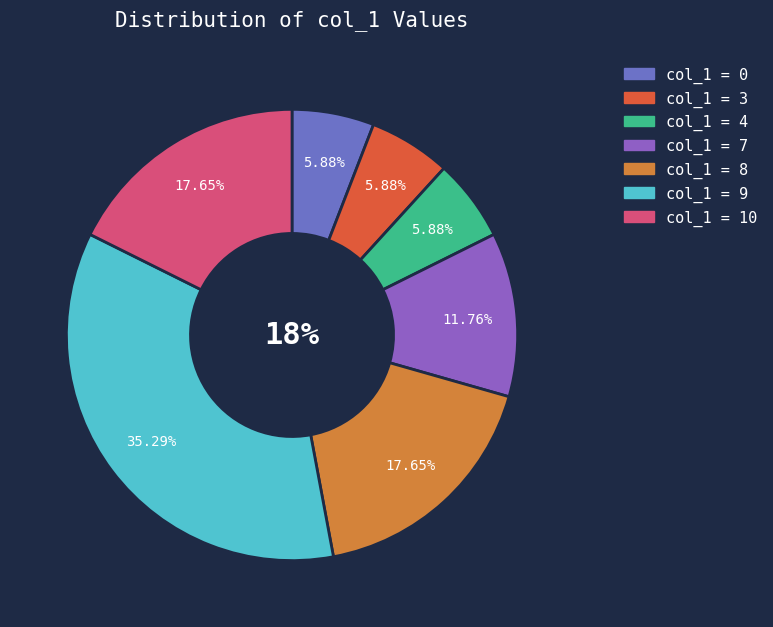

How many segments does this pie chart have?

7